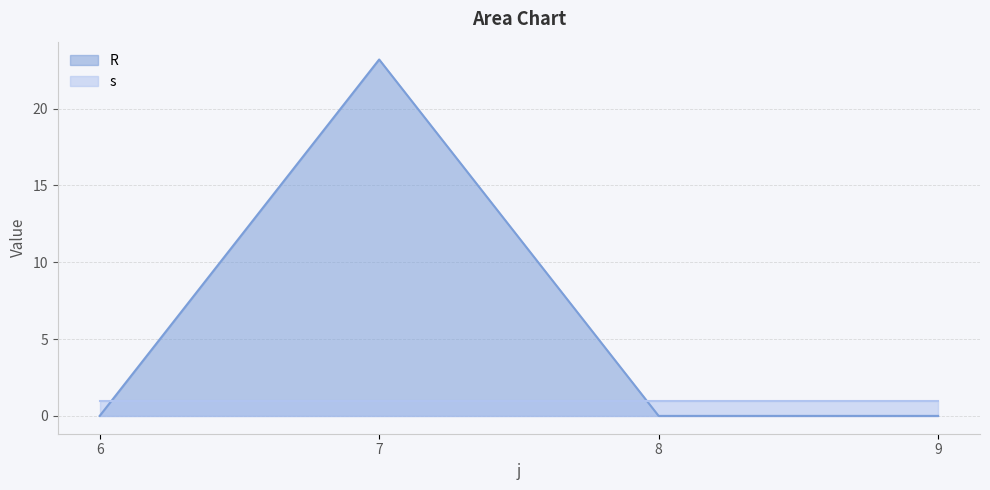

Reading right to left, what are all the values shown in this chart?

9=0.0	8=0.0	7=23.2	6=0.0